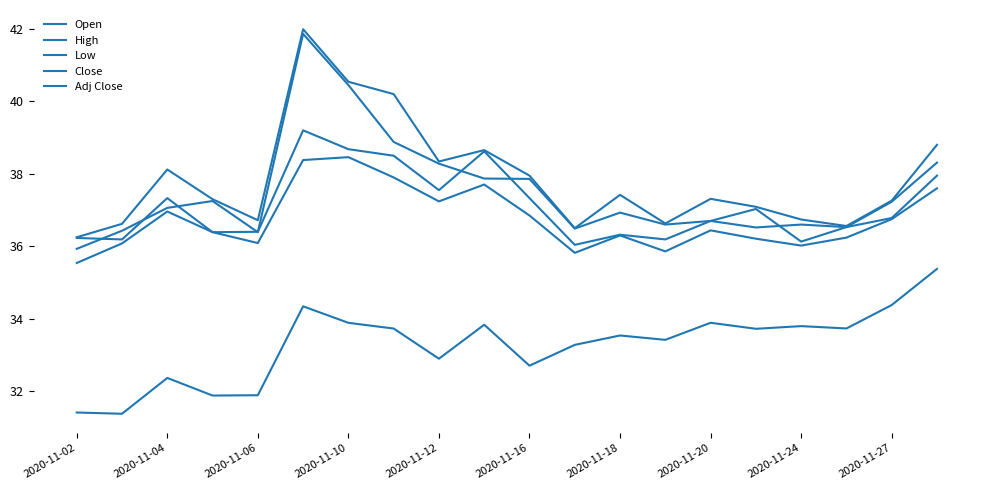

True or false: High and Adj Close cross at least once.

False